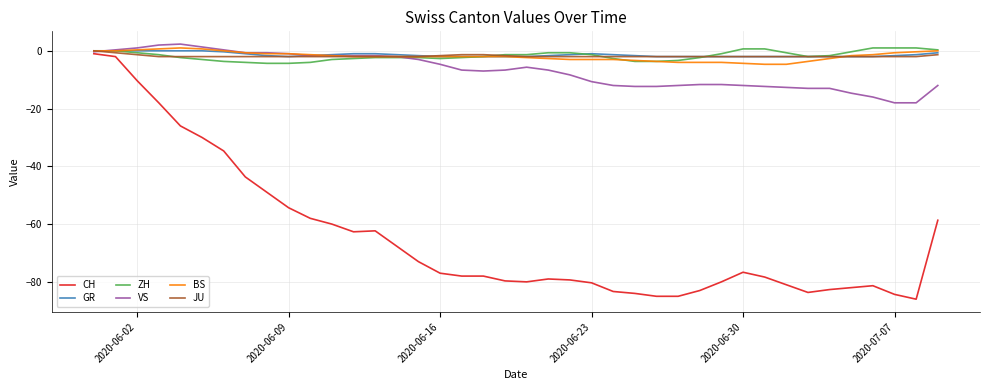

What is the greatest value displayed?

2.3